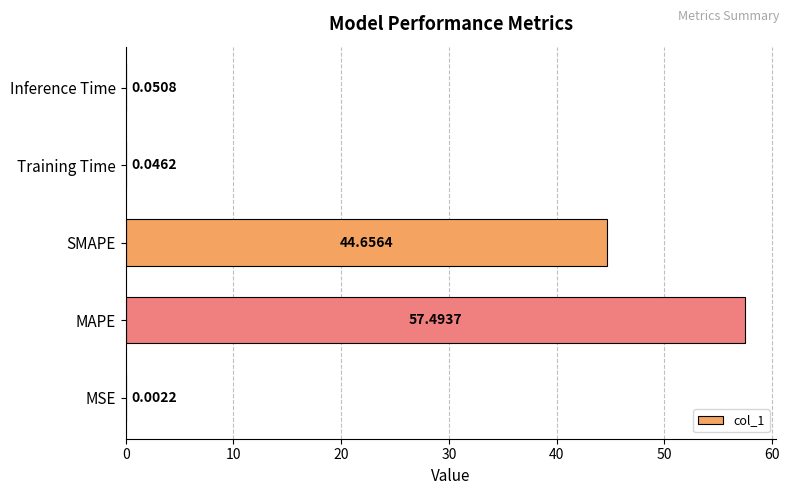

Where is the data nearest to the value 28?

SMAPE